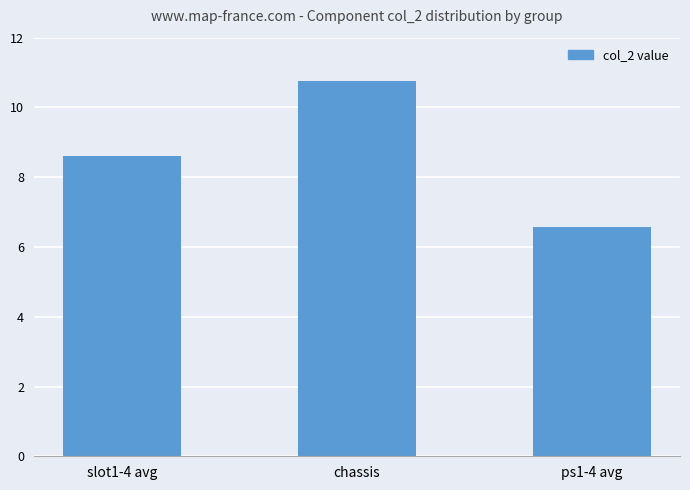

Read the value at slot1-4 avg.

8.6